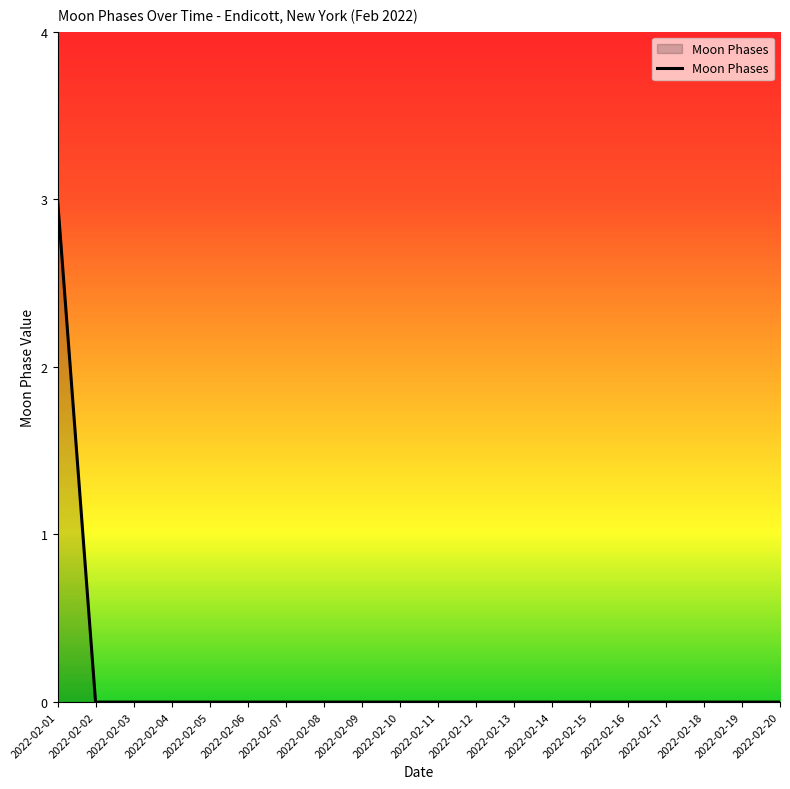

Count the values in the range 0 to 1.

19